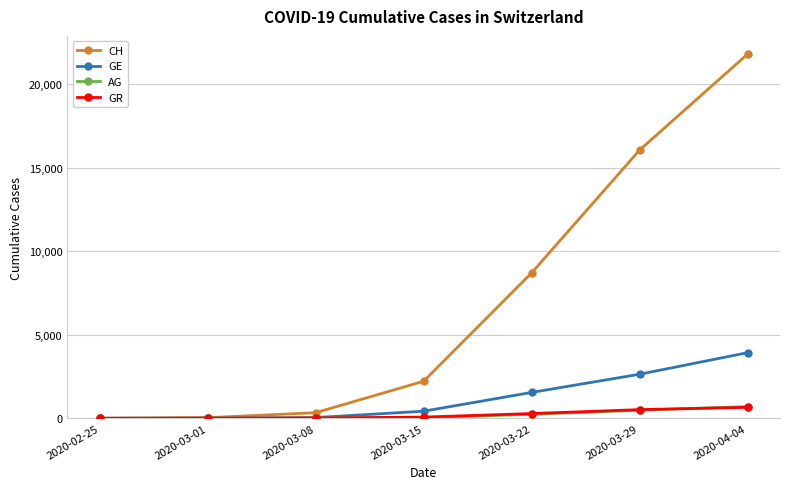

What is the total value across all series at 2020-03-22?

10775